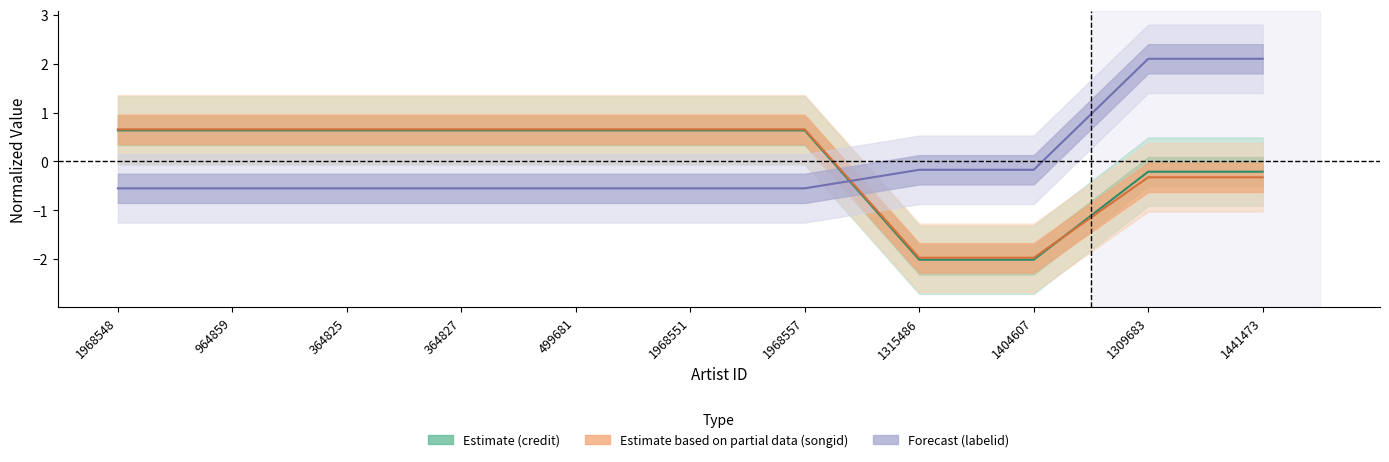

What is the difference between the maximum and minimum values in the songid series?

2.6